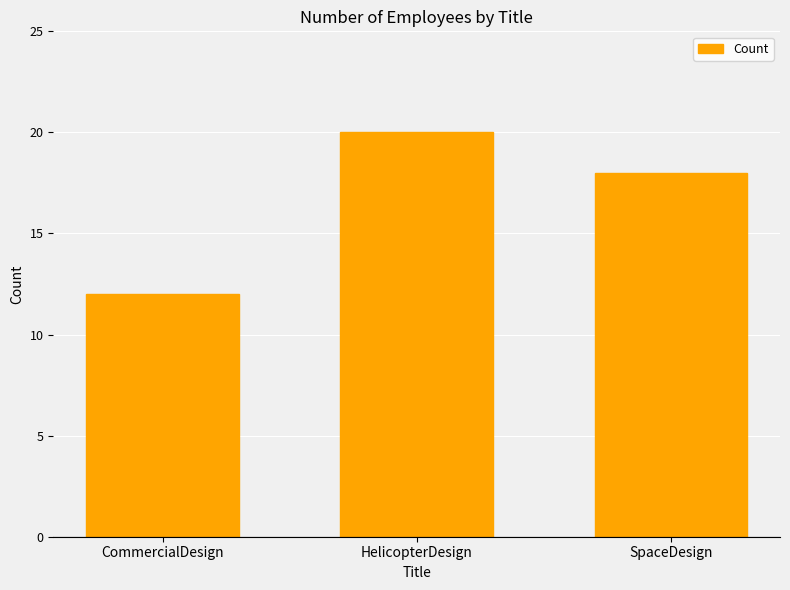

How many data points does each series have?

3